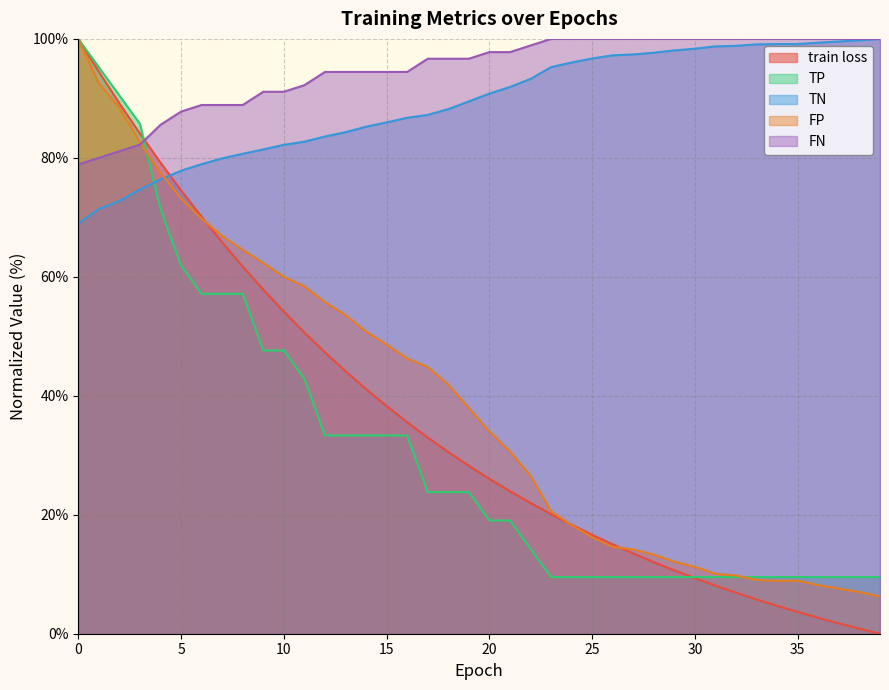

What value does the FN series have at 24?

100.0